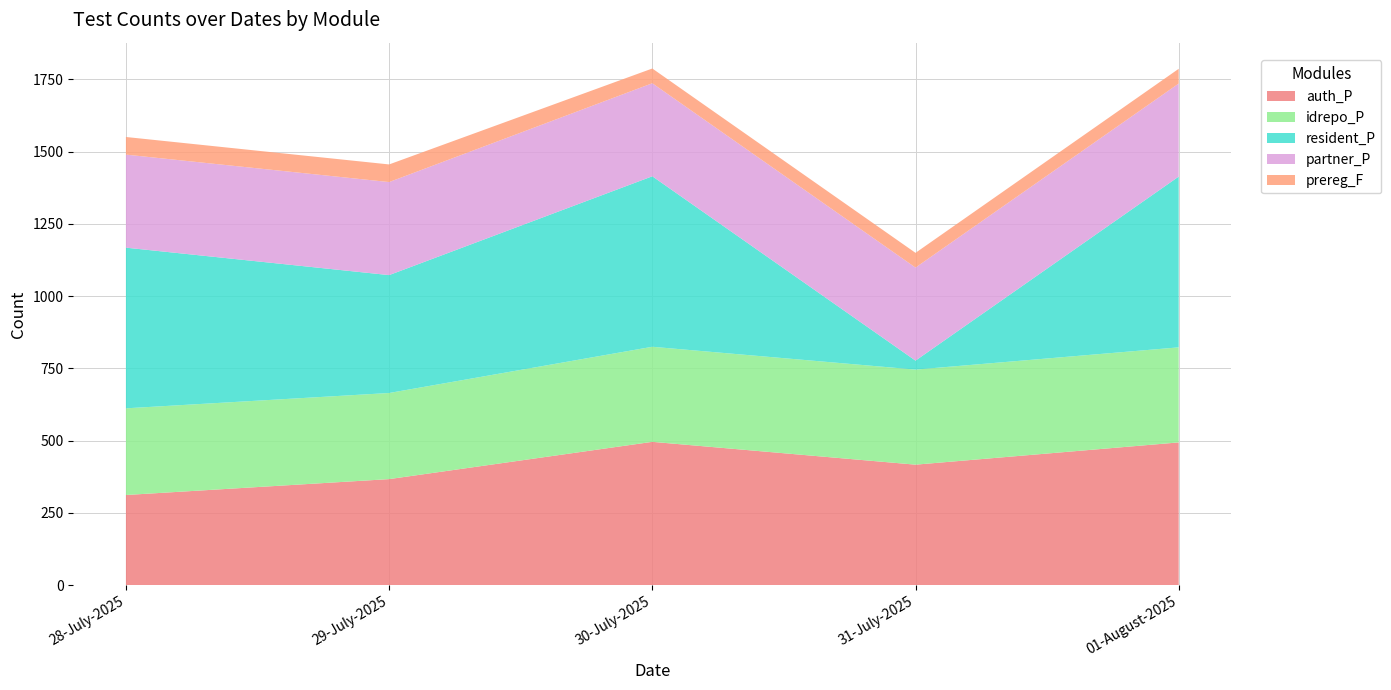

Reading left to right, list all the values displayed in this chart.

auth_P: 312	367	496	417	494
idrepo_P: 300	298	329	329	329
resident_P: 556	408	590	31	591
partner_P: 322	322	322	322	322
prereg_F: 61	61	51	51	51